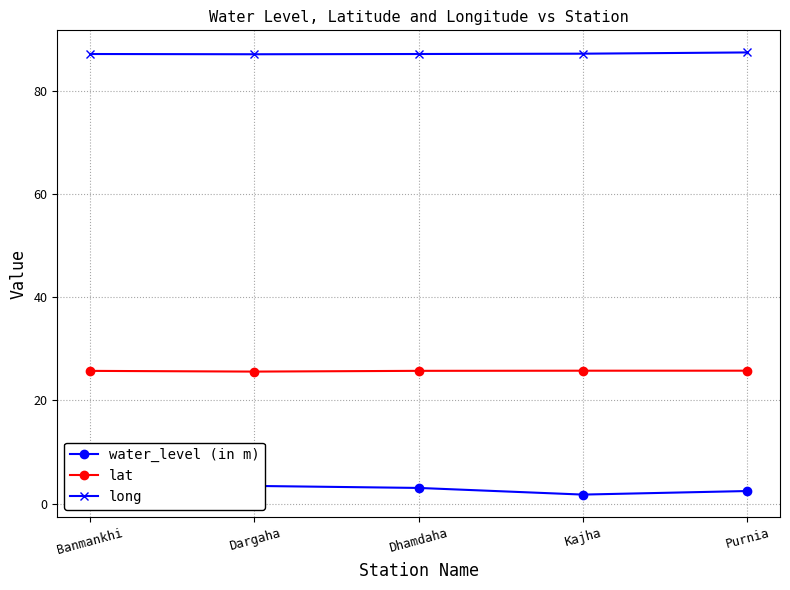

True or false: water_level (in m) has more than 1 points higher than both neighbors.

False